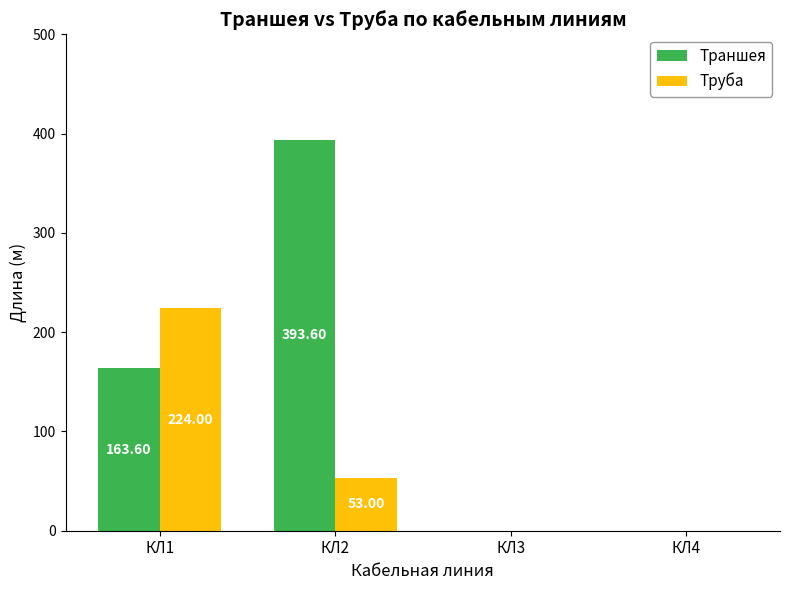

Is it true that Траншея equals 0.0 at КЛ4?

True